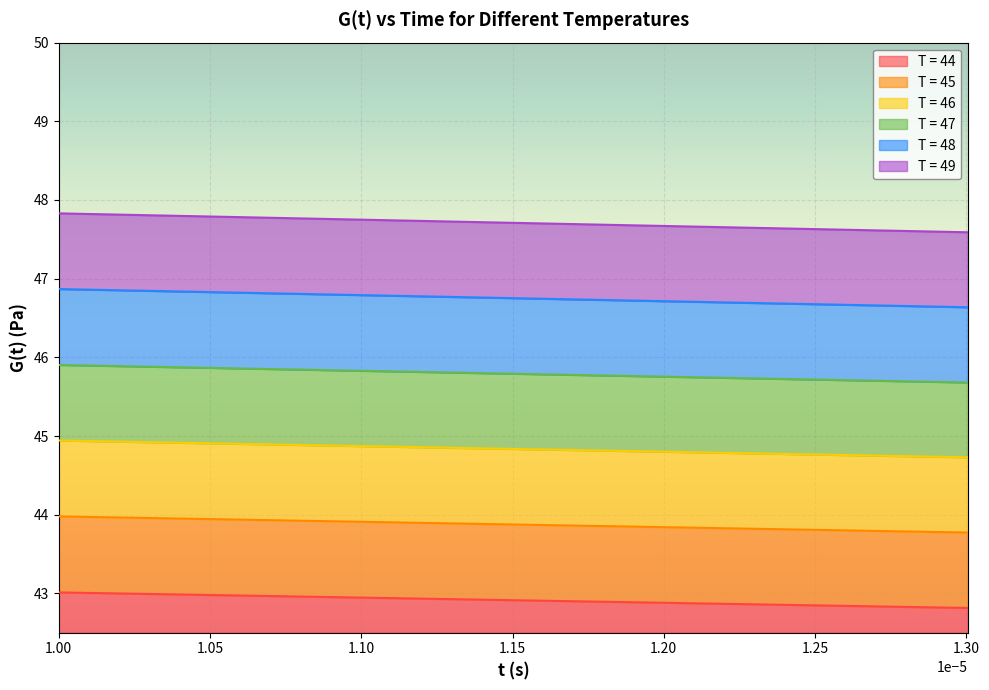

True or false: T = 46 and T = 44 cross at least once.

False